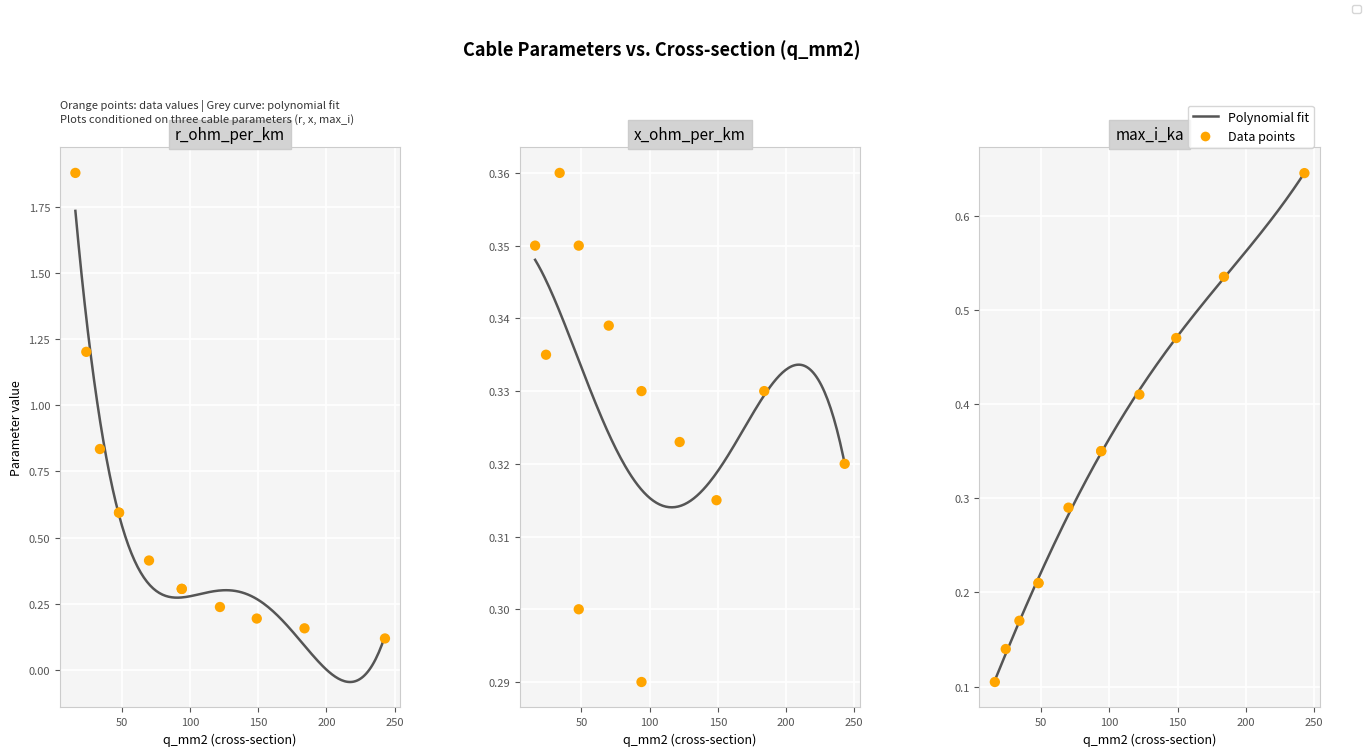

At which category is the sum across all series the highest?

16